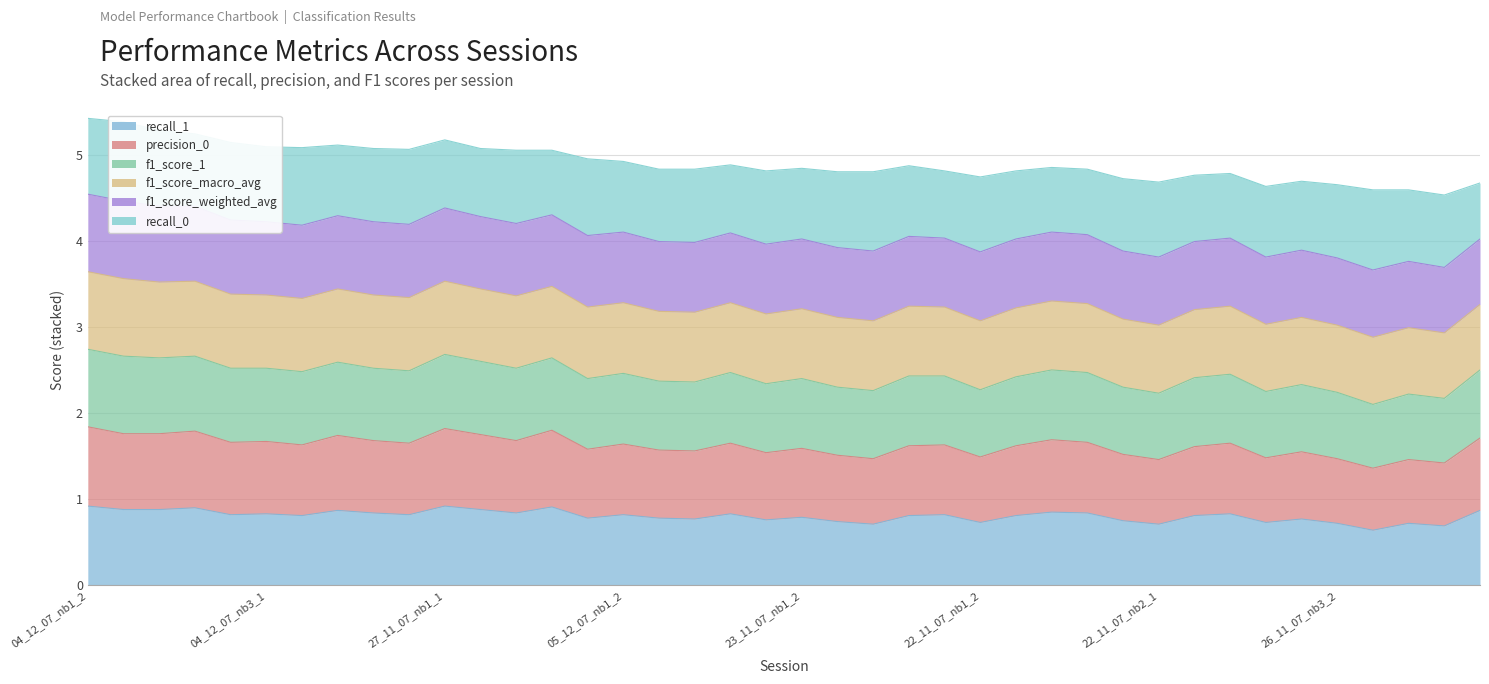

How many recall_1 values are between 0 and 1?

40